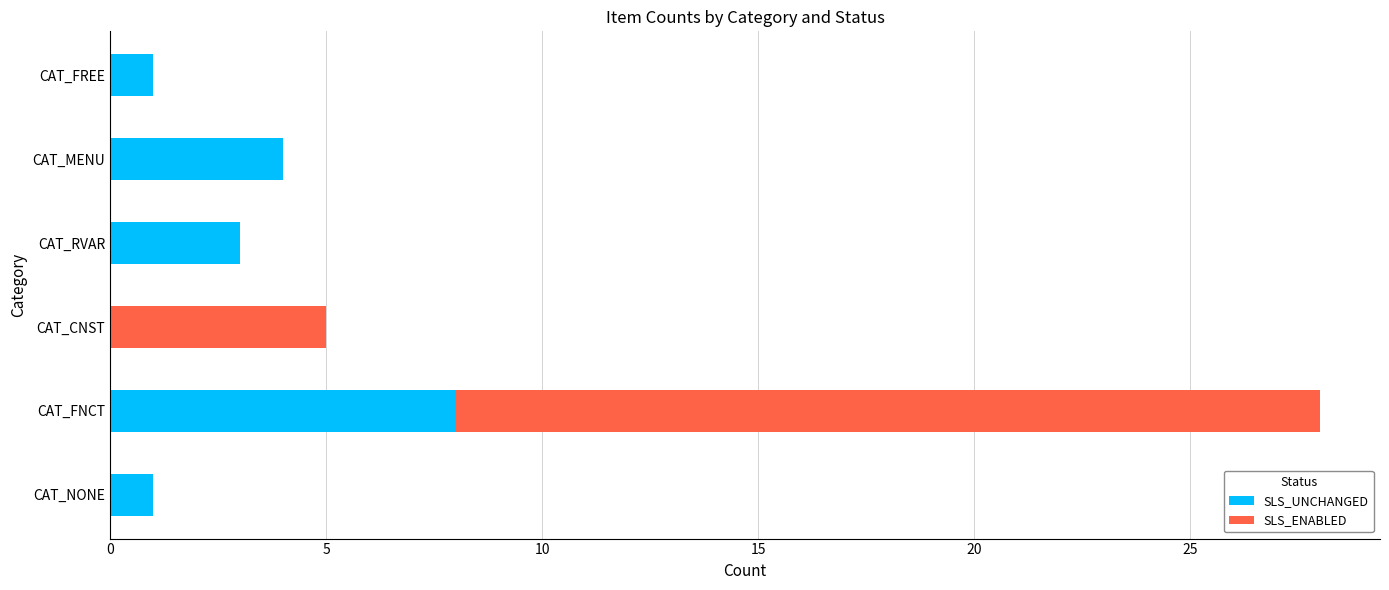

The value of SLS_UNCHANGED at CAT_FREE is 1. True or false?

True